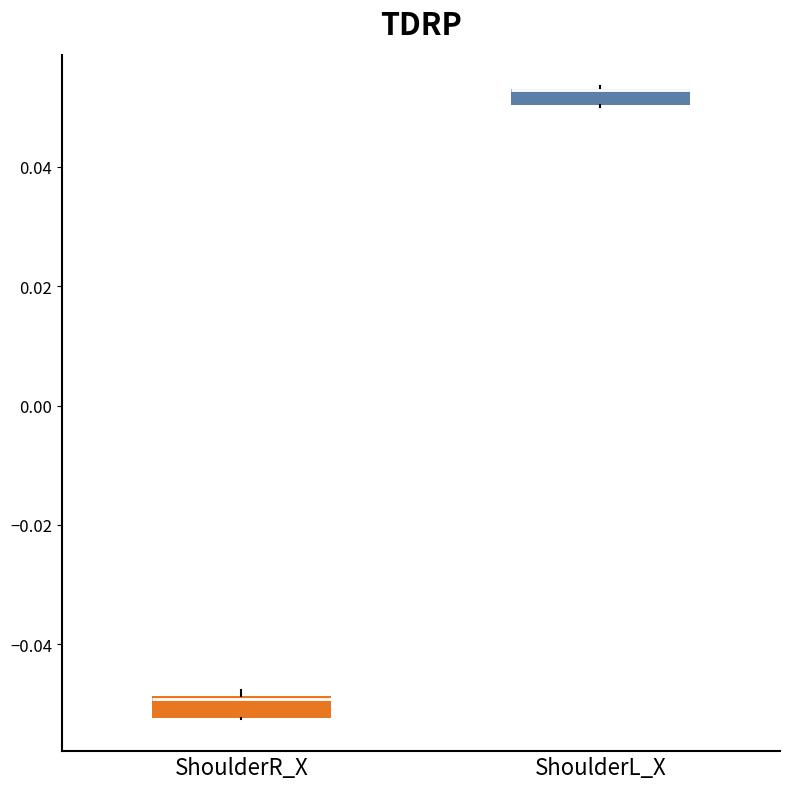

Where is the lower edge of the box for ShoulderR_X on the y-axis? The values are not printed on the chart, so give them approximately, as read against the axis.

-0.052